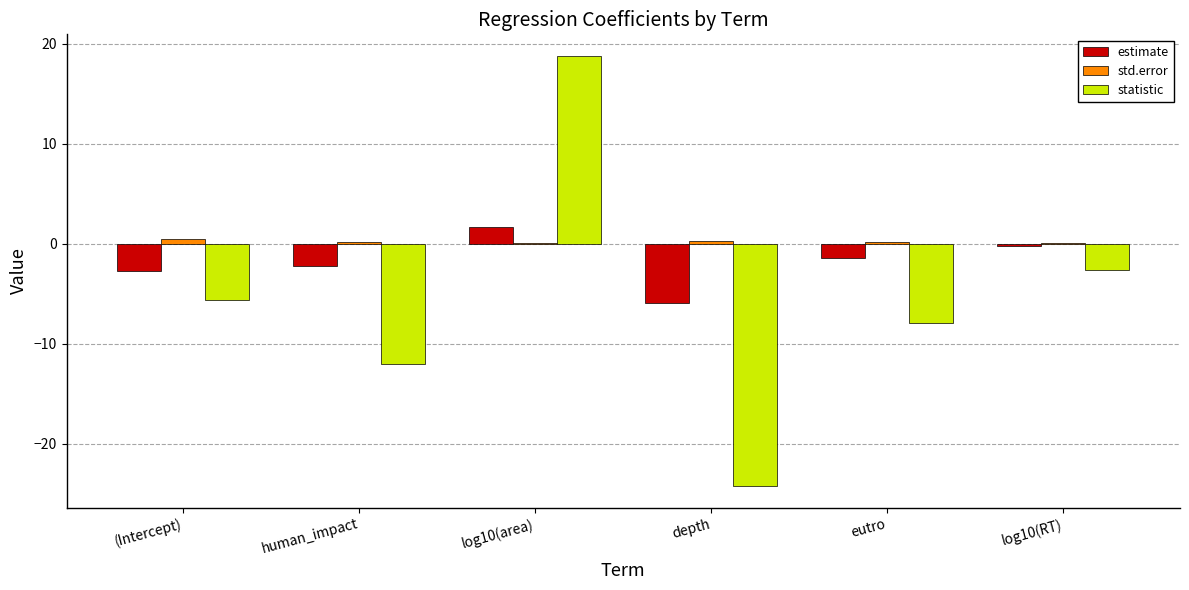

Count the number of data series in this chart.

3